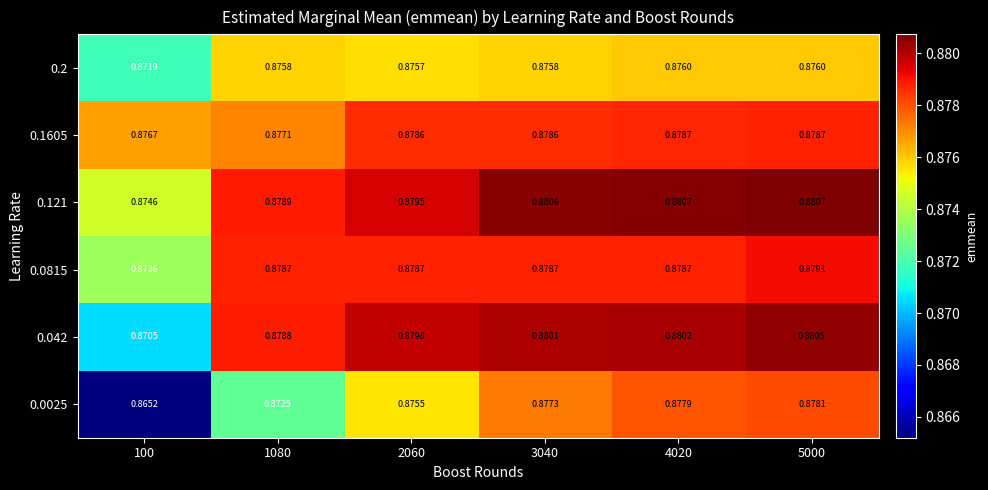

Is the value of 0.0025 at 3040 greater than the value of 0.0815 at 2060?

No